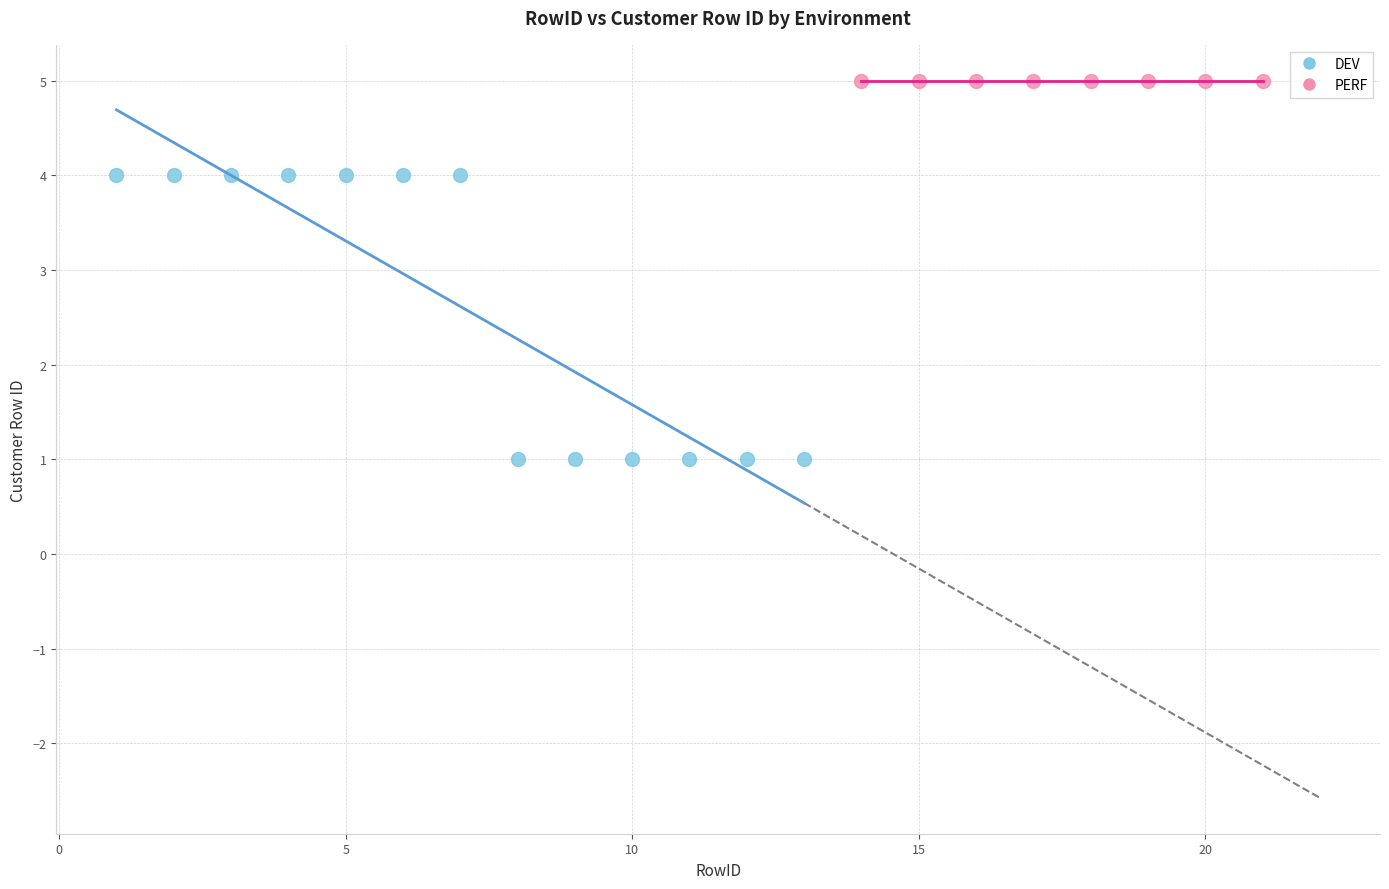

Which series contains the highest Y value?

PERF